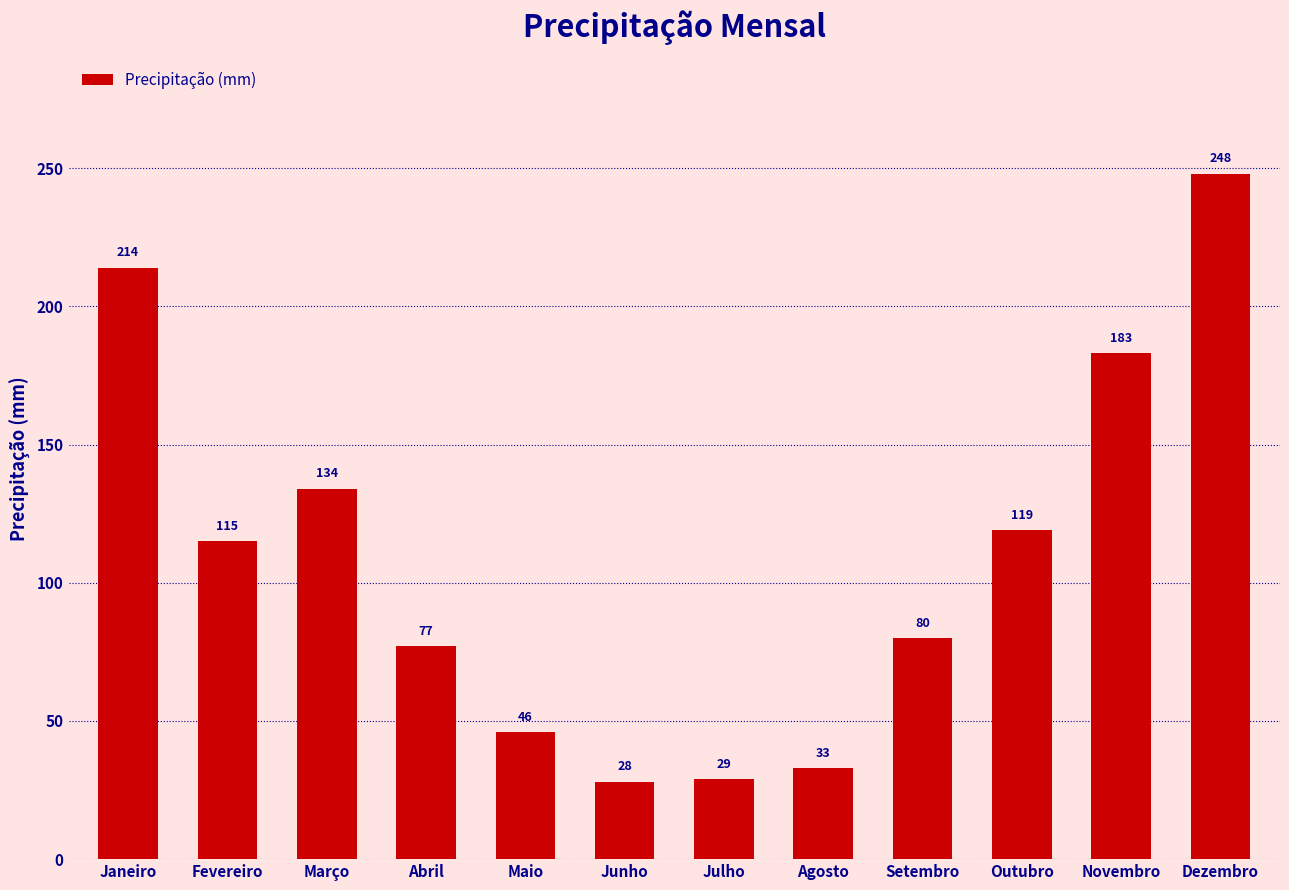

What is the label of the 10th bar from the right?

Março